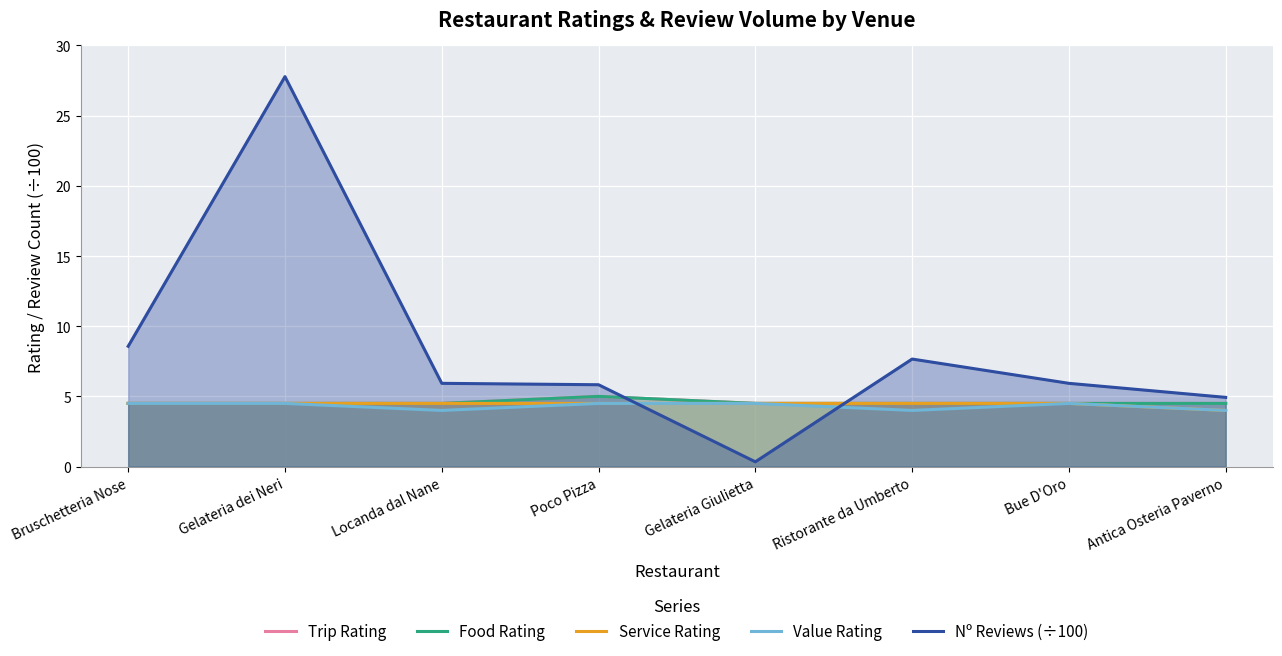

The value of Nº Reviews (÷100) at Ristorante da Umberto is 4.2. True or false?

False